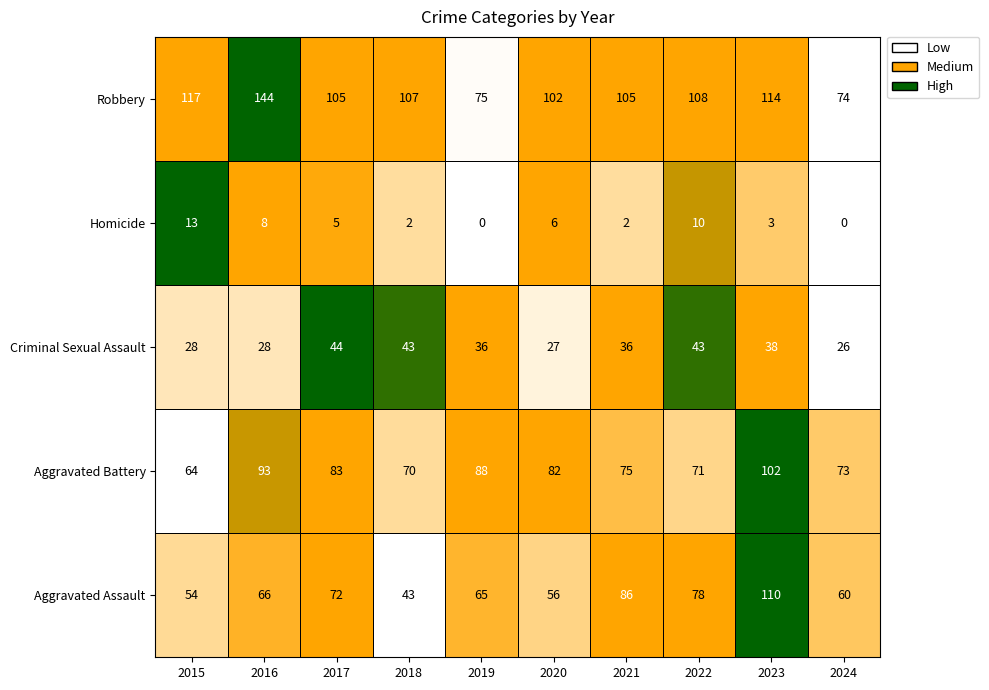

What is the sum of all Robbery values?

1051